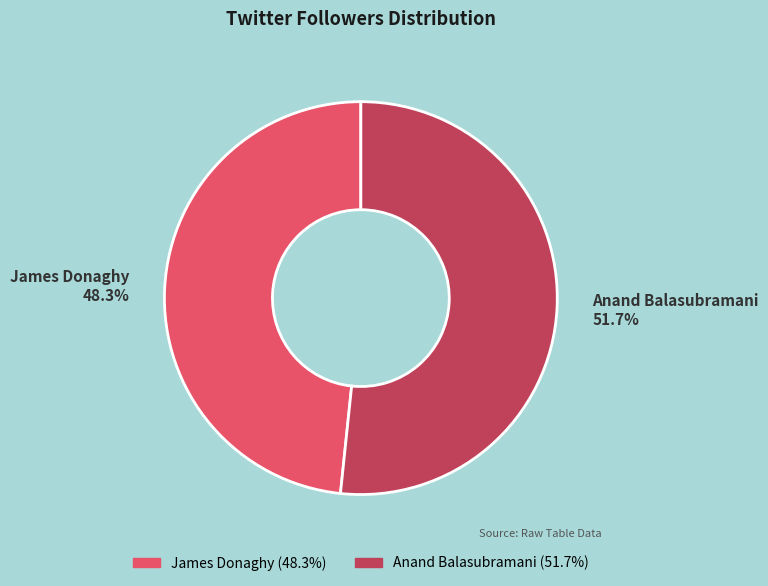

Which has a higher value, James Donaghy 48.3% or Anand Balasubramani 51.7%?

Anand Balasubramani 51.7%